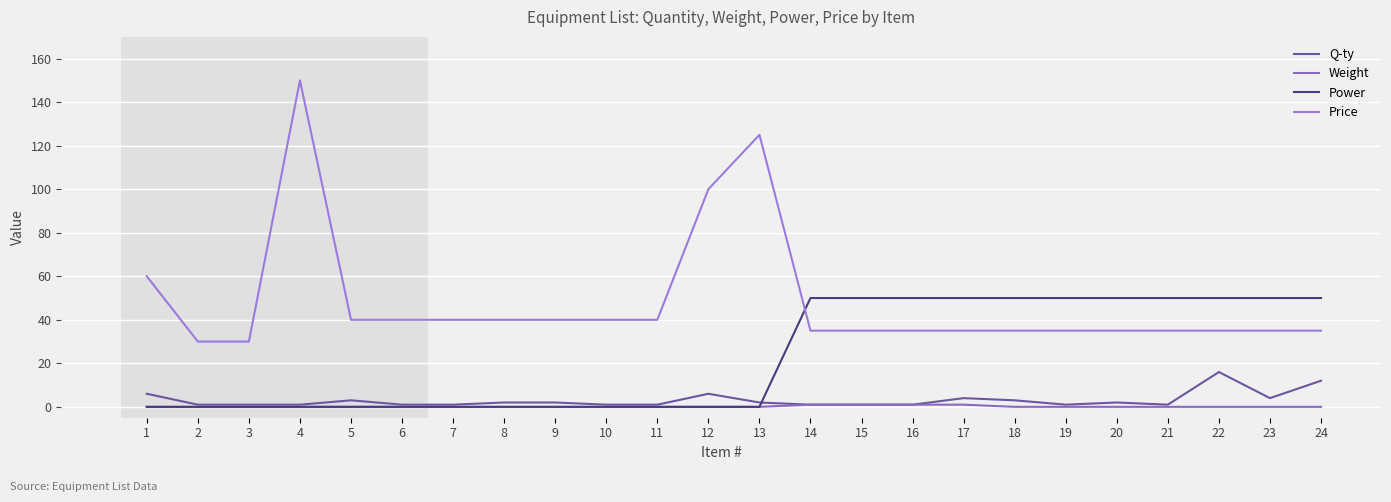

Reading right to left, extract all data points from this chart.

Q-ty: 24=12	23=4	22=16	21=1	20=2	19=1	18=3	17=4	16=1	15=1	14=1	13=2	12=6	11=1	10=1	9=2	8=2	7=1	6=1	5=3	4=1	3=1	2=1	1=6
Weight: 24=0	23=0	22=0	21=0	20=0	19=0	18=0	17=1	16=1	15=1	14=1	13=0	12=0	11=0	10=0	9=0	8=0	7=0	6=0	5=0	4=0	3=0	2=0	1=0
Power: 24=50	23=50	22=50	21=50	20=50	19=50	18=50	17=50	16=50	15=50	14=50	13=0	12=0	11=0	10=0	9=0	8=0	7=0	6=0	5=0	4=0	3=0	2=0	1=0
Price: 24=35	23=35	22=35	21=35	20=35	19=35	18=35	17=35	16=35	15=35	14=35	13=125	12=100	11=40	10=40	9=40	8=40	7=40	6=40	5=40	4=150	3=30	2=30	1=60